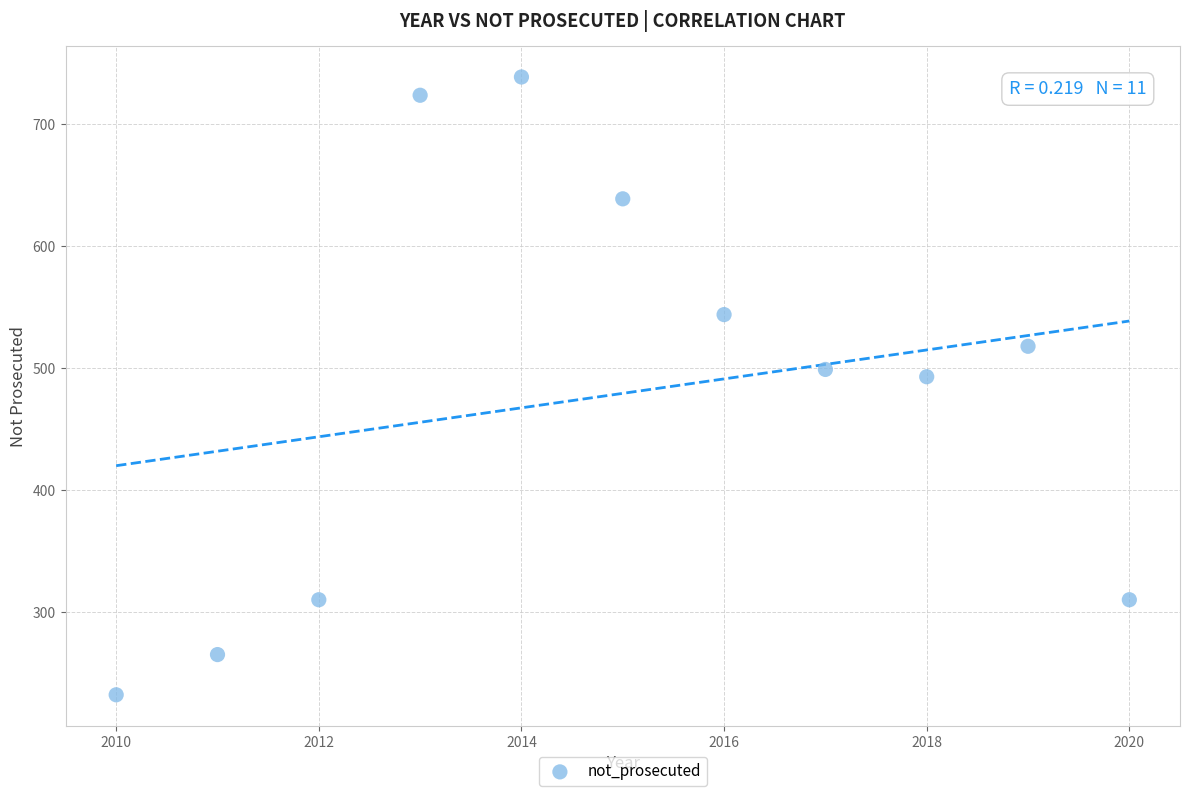

What Y value in the scatter plot is closest to 485?

493